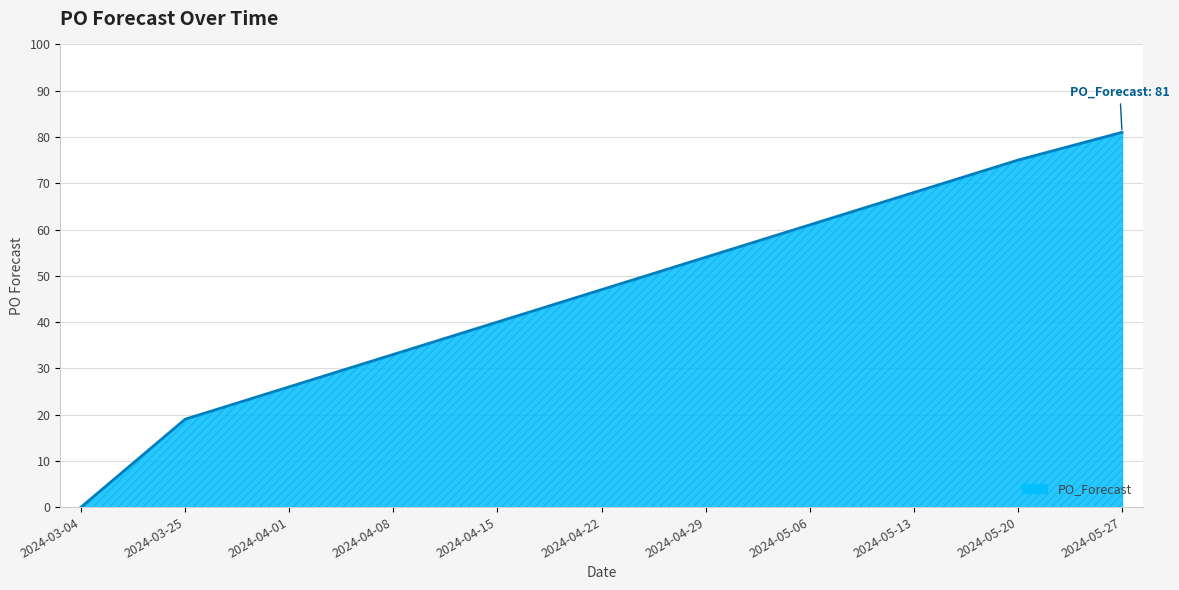

What is the change in value from 2024-03-25 to 2024-04-29?

+35